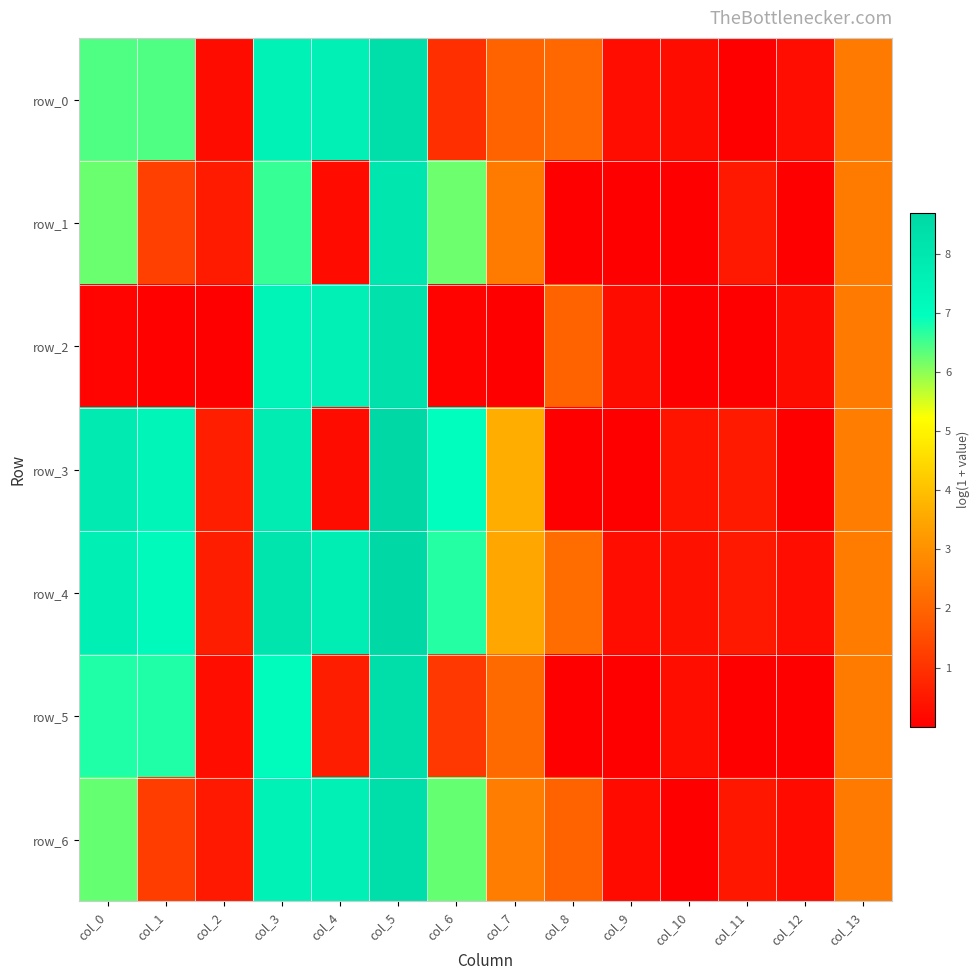

Which category has the highest value in the row_2 series?

col_5